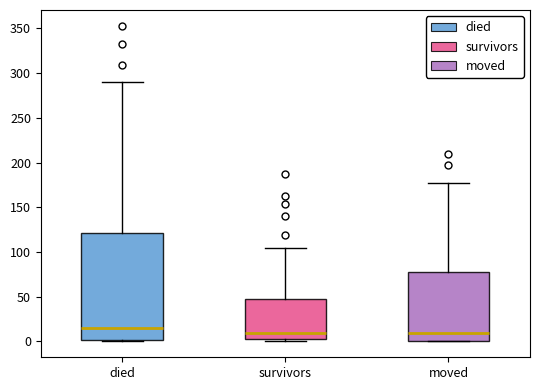

Comparing the boxes themselves (not the whiskers), which one is the tallest?

died